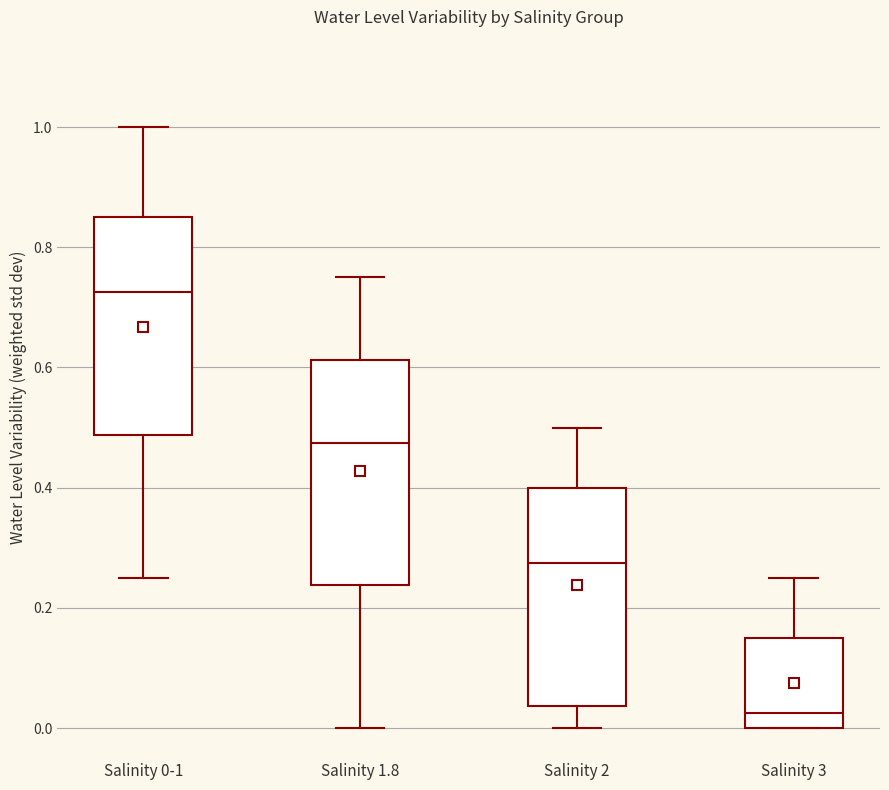

Where is the upper edge of the box for Salinity 0-1 on the y-axis? The values are not printed on the chart, so give them approximately, as read against the axis.

0.86